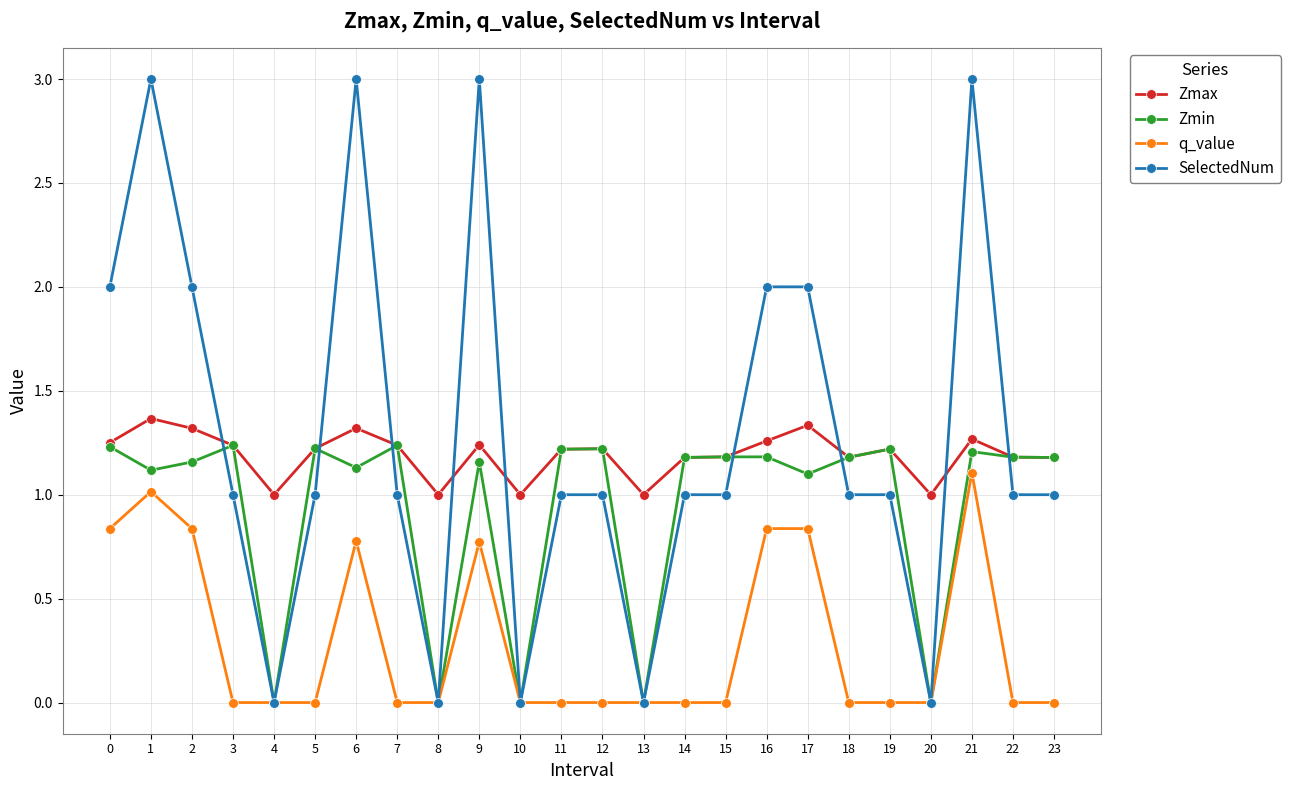

True or false: q_value has a value of 0.4 at 22.

False